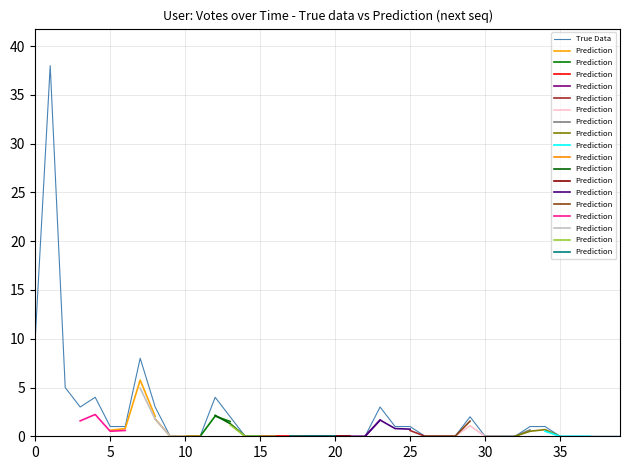

Is it true that the value at 26 is -17?

False